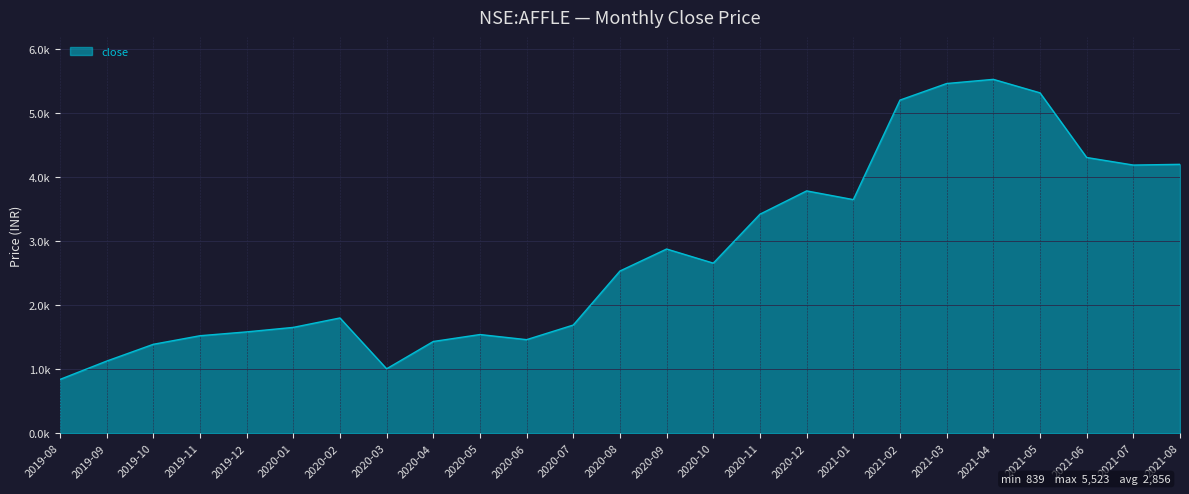

What position from the left is 2021-05?

22